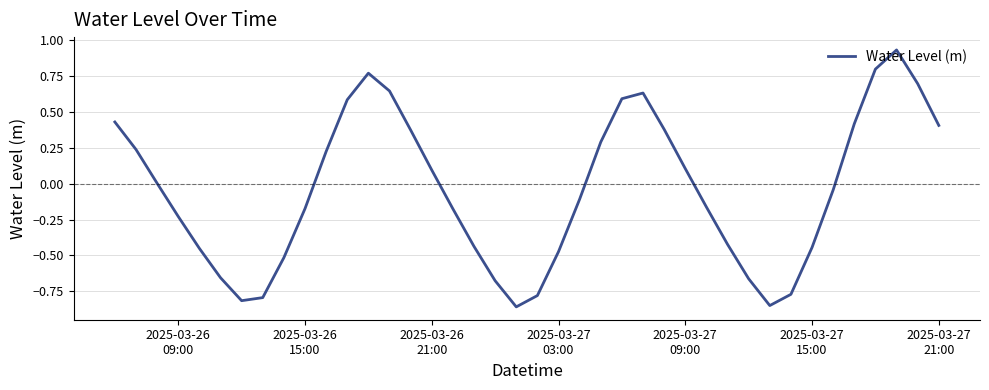

What is the difference between the maximum and minimum values?

1.8